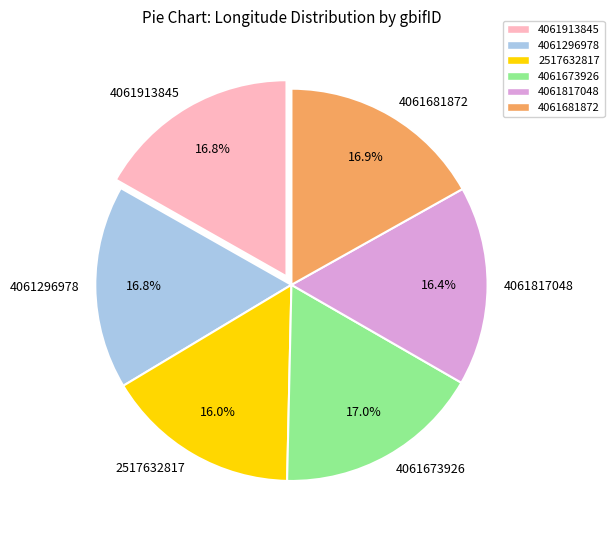

What is the ratio of the value at 4061681872 to the value at 4061673926?

1.0